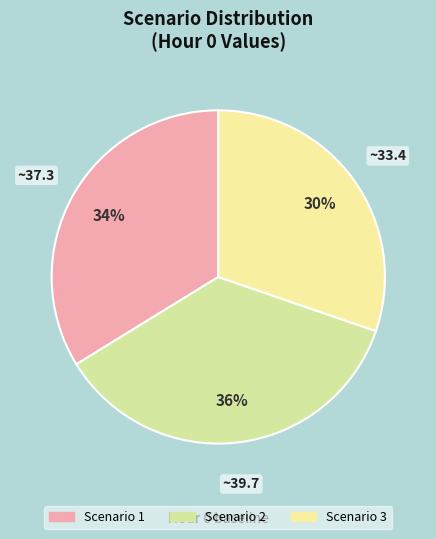

Count the number of slices in the pie.

3